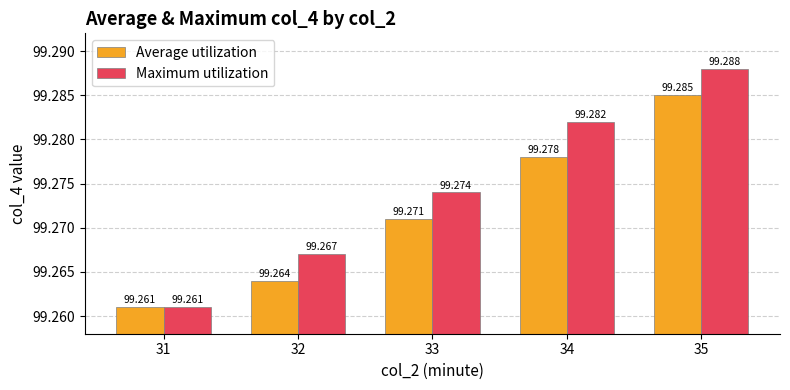

Which category has the highest value in the Maximum utilization series?

35